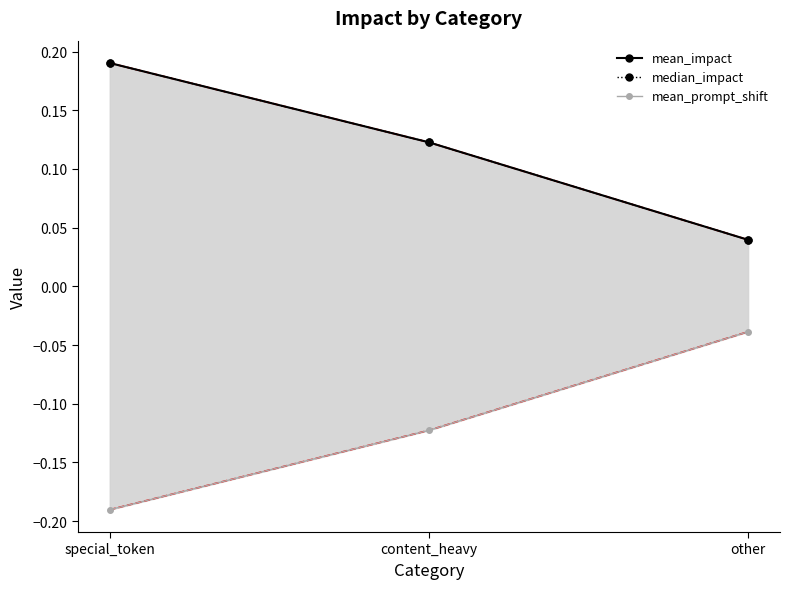

How many series are shown in this chart?

3